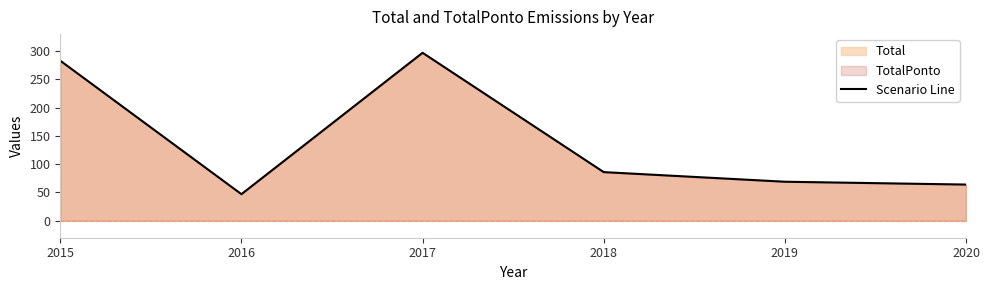

What is the change in value from 2016 to 2017?

+250